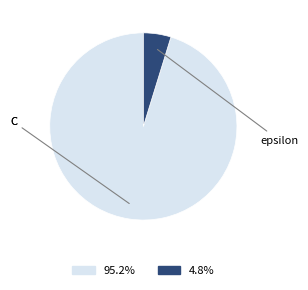

How many segments does this pie chart have?

2